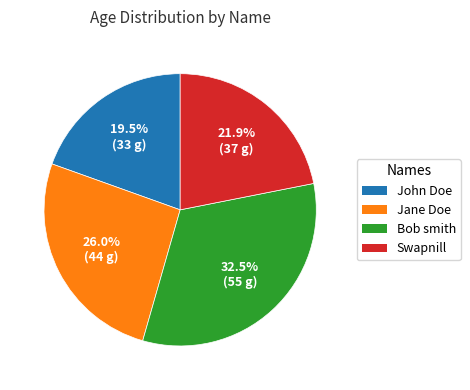

Does Jane Doe account for over 50% of the chart?

No